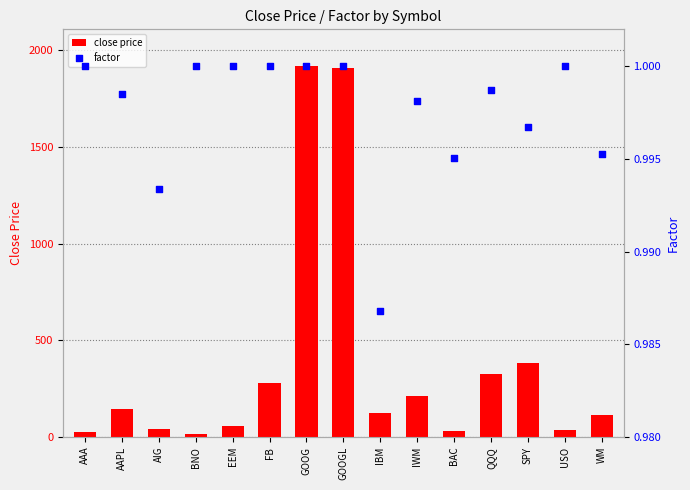

Is the value of factor at WM greater than the value of close price at SPY?

No